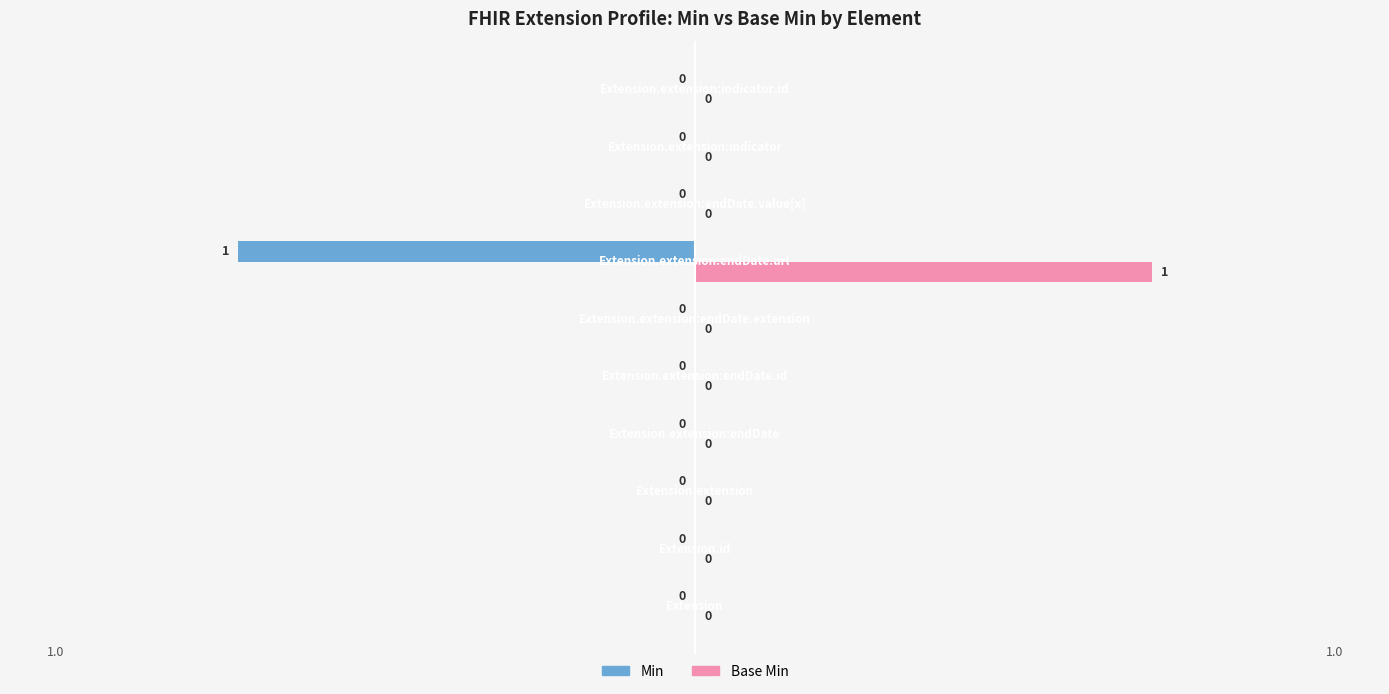

Which series has the largest total across all categories?

Base Min